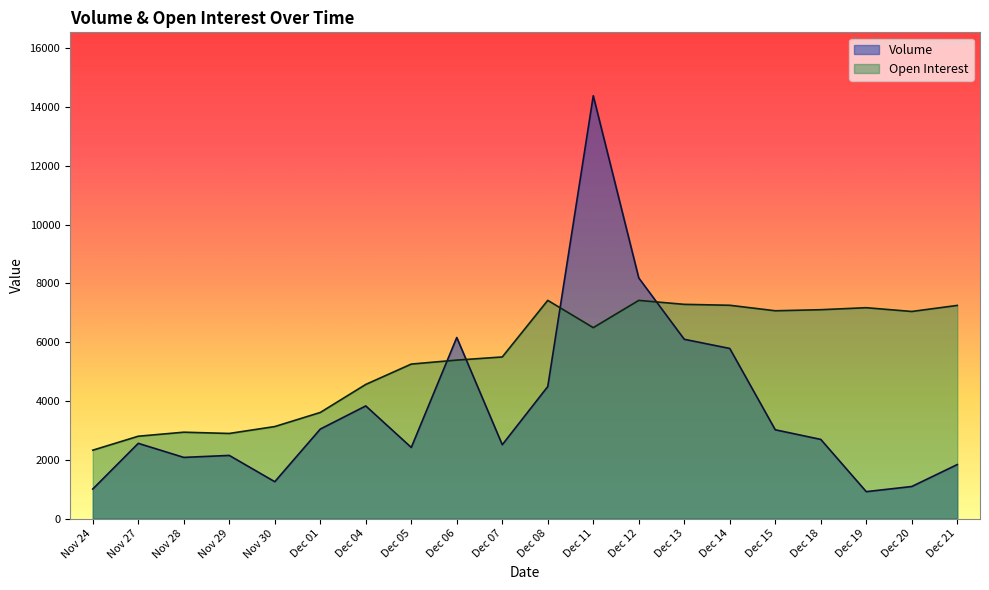

Rank the series by their maximum value, from lowest to highest.

Open Interest, Volume